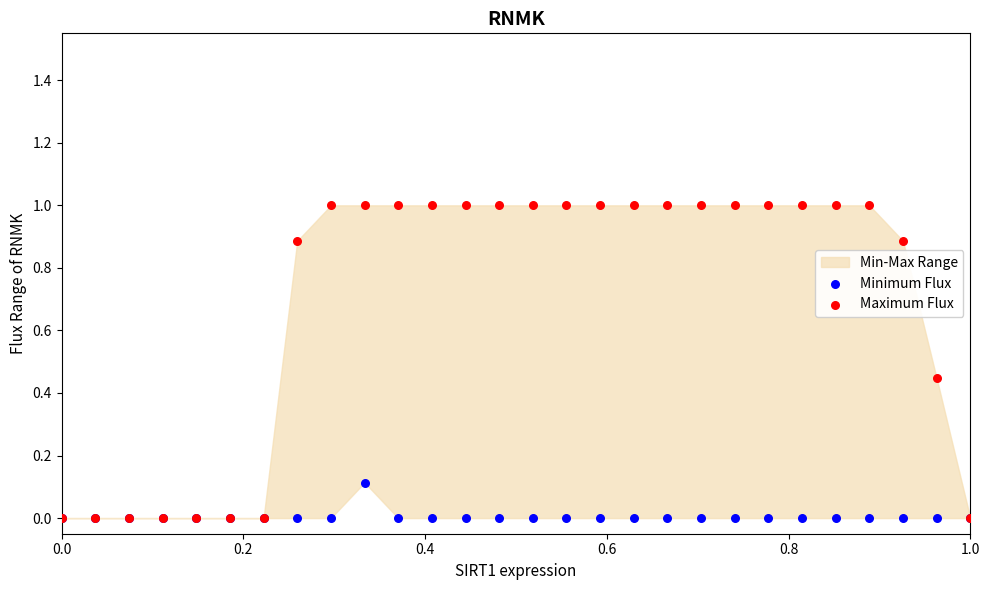

Which series reaches the minimum Y coordinate?

Minimum Flux